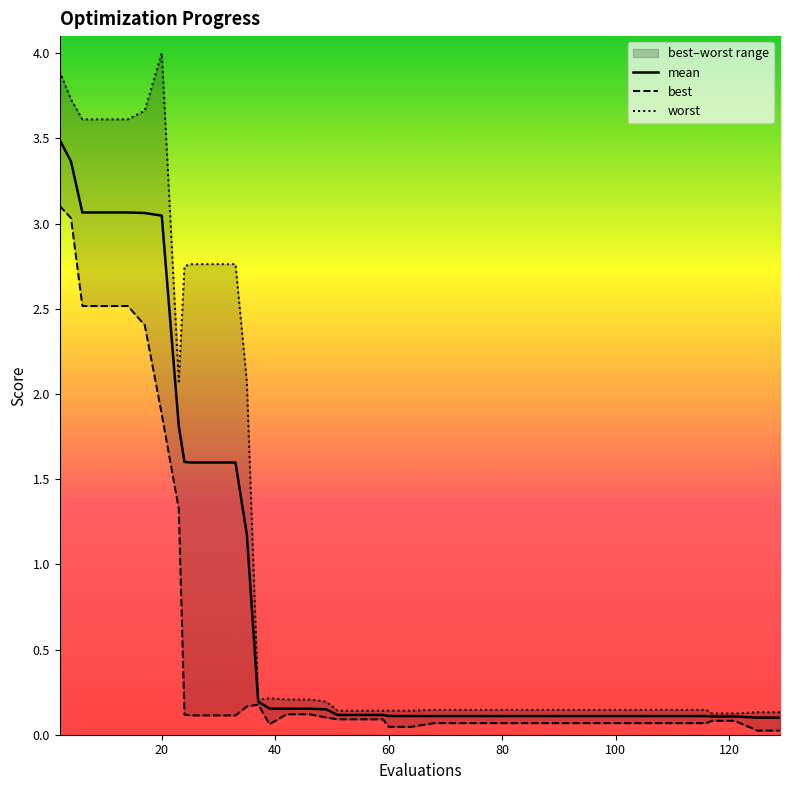

How many series are shown in this chart?

3